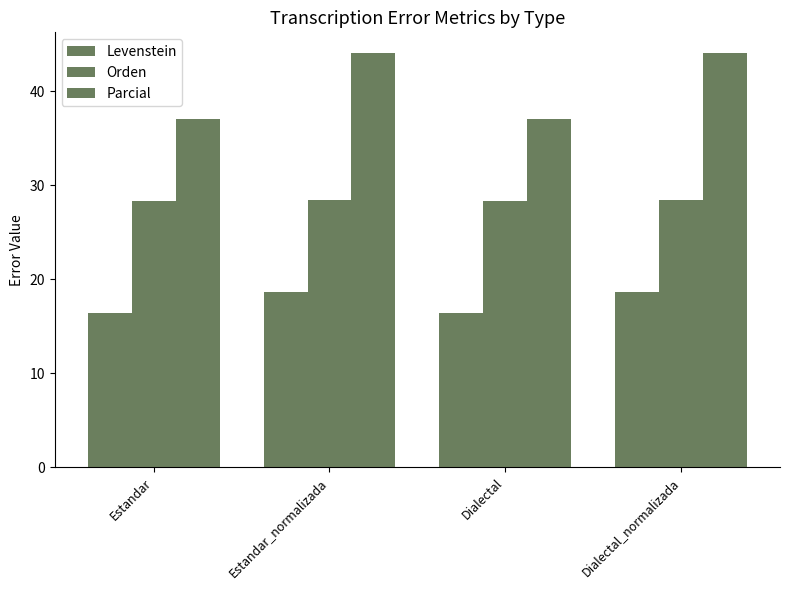

Reading left to right, list all the values displayed in this chart.

Levenstein: Estandar=16.4	Estandar_normalizada=18.6	Dialectal=16.4	Dialectal_normalizada=18.6
Orden: Estandar=28.4	Estandar_normalizada=28.4	Dialectal=28.4	Dialectal_normalizada=28.4
Parcial: Estandar=37.0	Estandar_normalizada=44.1	Dialectal=37.0	Dialectal_normalizada=44.1